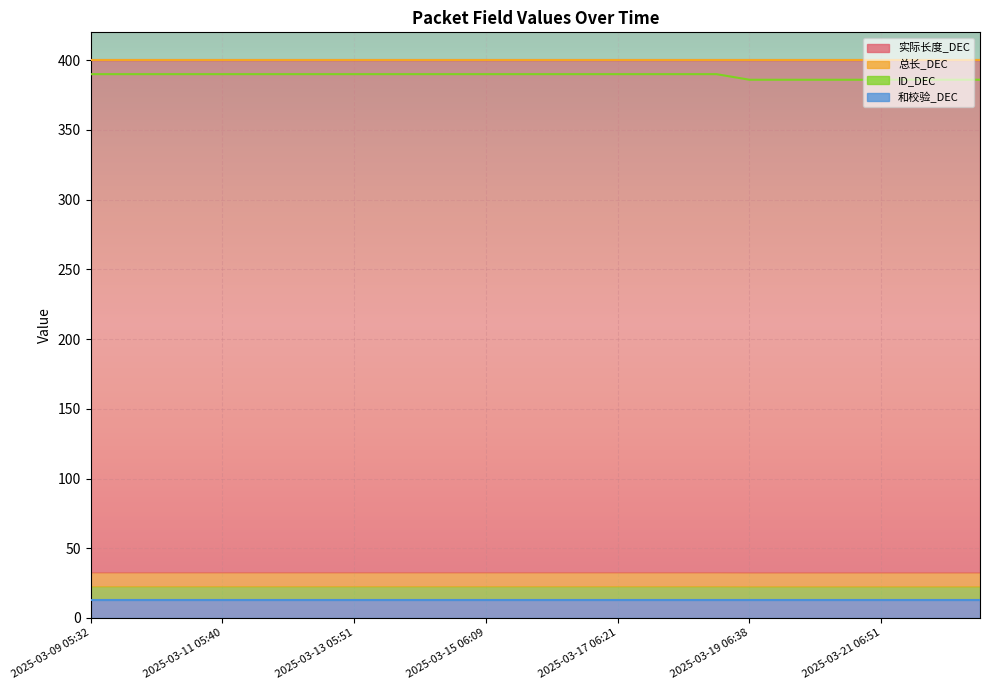

Between 2025-03-18 18:34 and 2025-03-20 18:49, which is larger?

2025-03-18 18:34